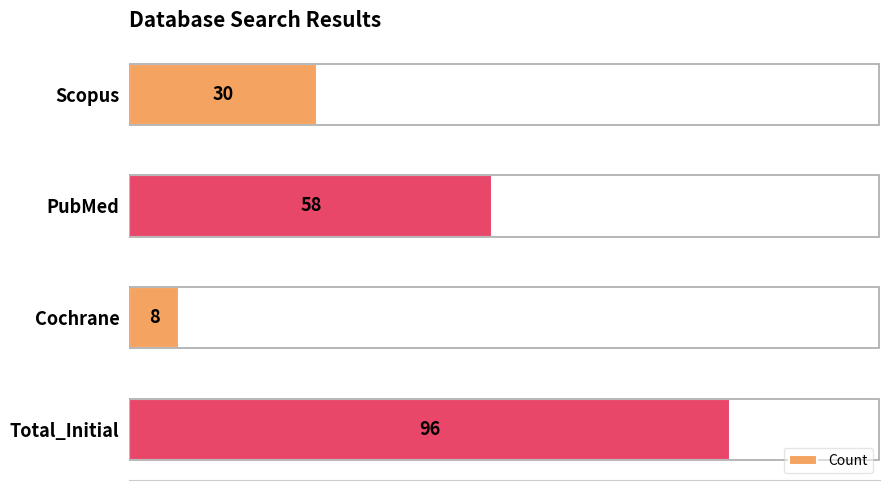

What is the sum of all values?

192